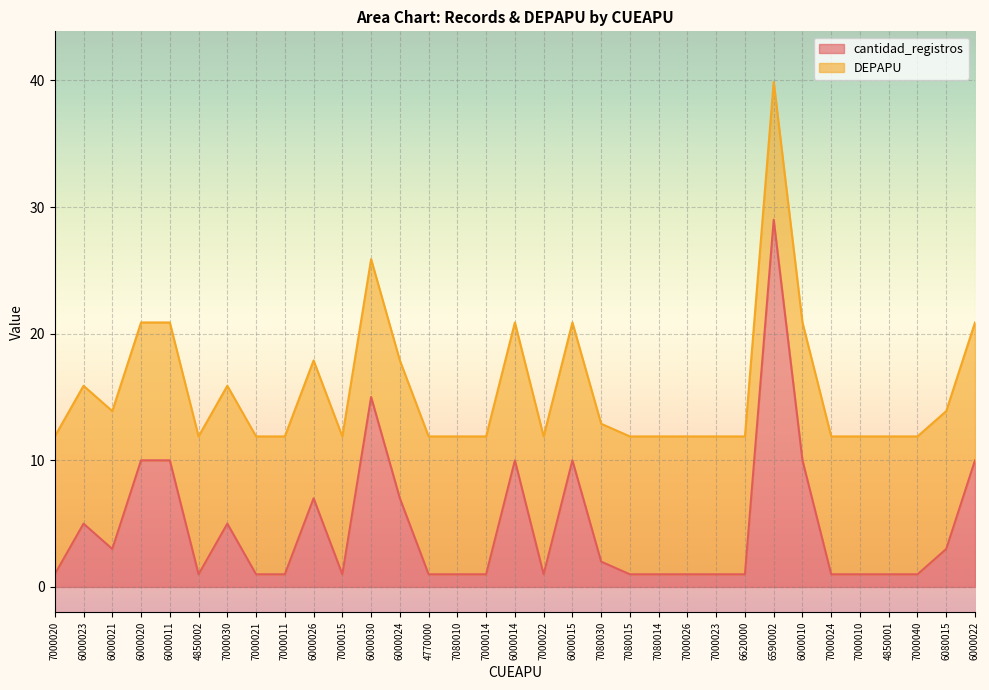

True or false: the data shows 11.9 at 7000014.

True